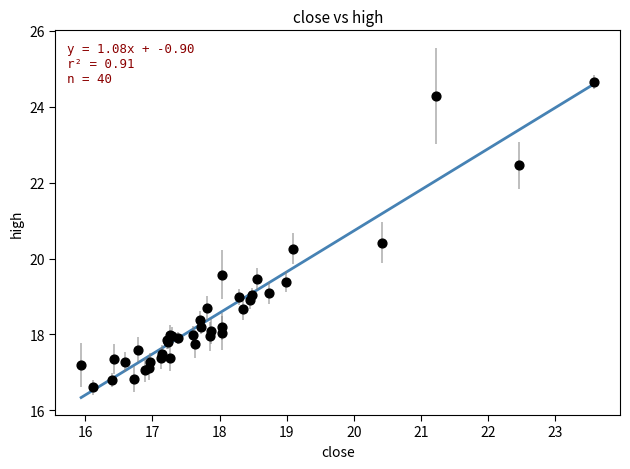

What Y value in the scatter plot is closest to 20?

20.3